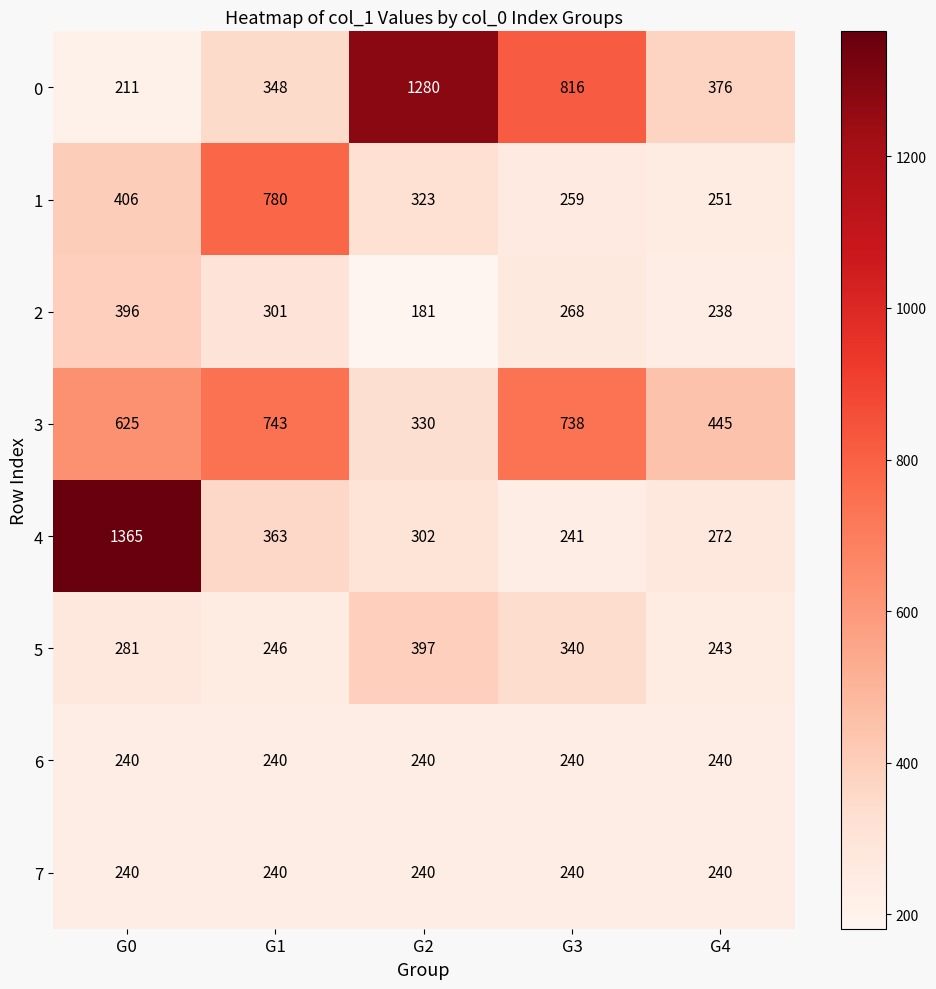

Which series has the largest range (max minus min)?

4